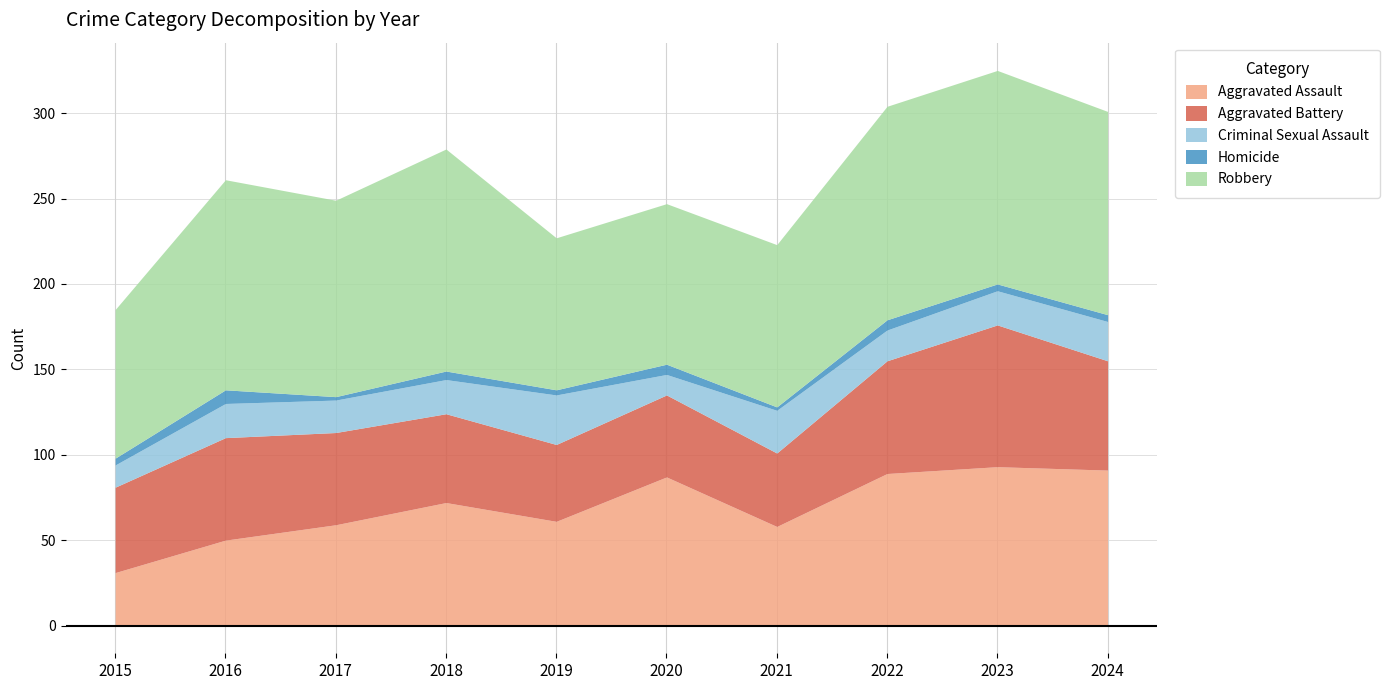

Where is Aggravated Assault nearest to the value 62?

2019